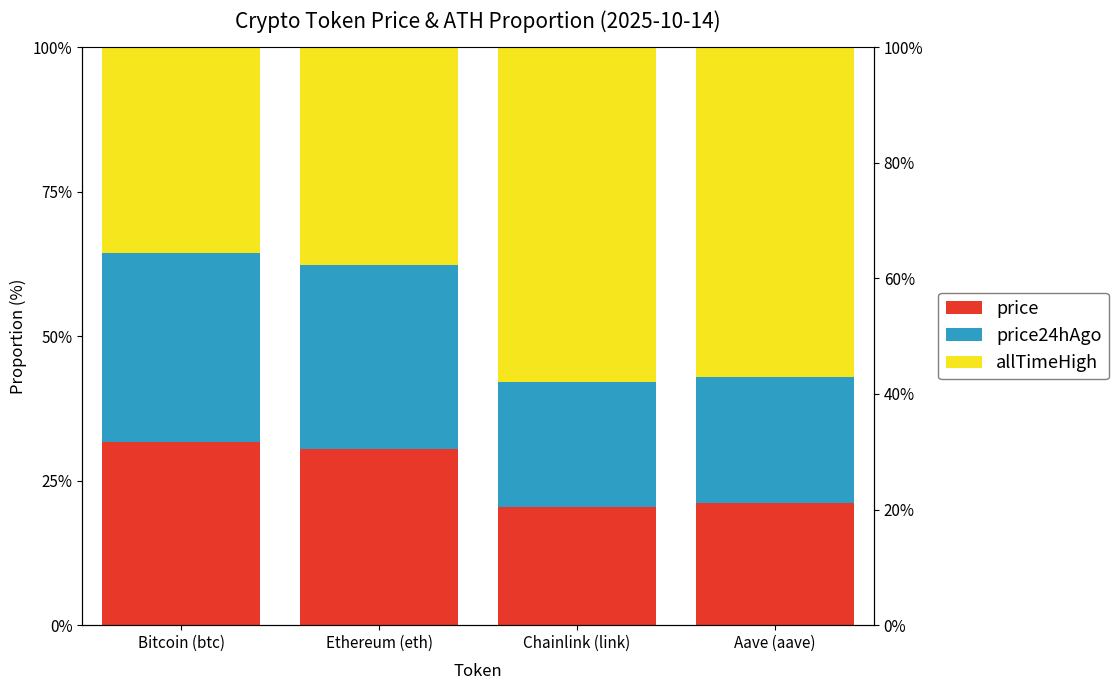

Reading right to left, transcribe all the data shown in this chart.

price: 21.1	20.5	30.5	31.7
price24hAgo: 21.9	21.5	31.8	32.6
allTimeHigh: 57.0	58.0	37.7	35.7